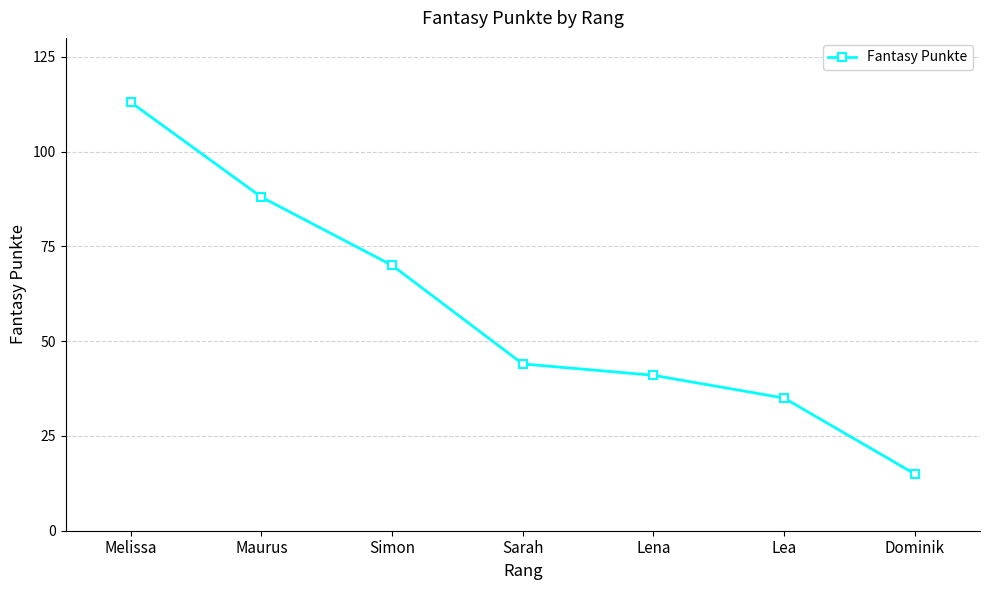

What is the difference between the second highest and second lowest values?

53